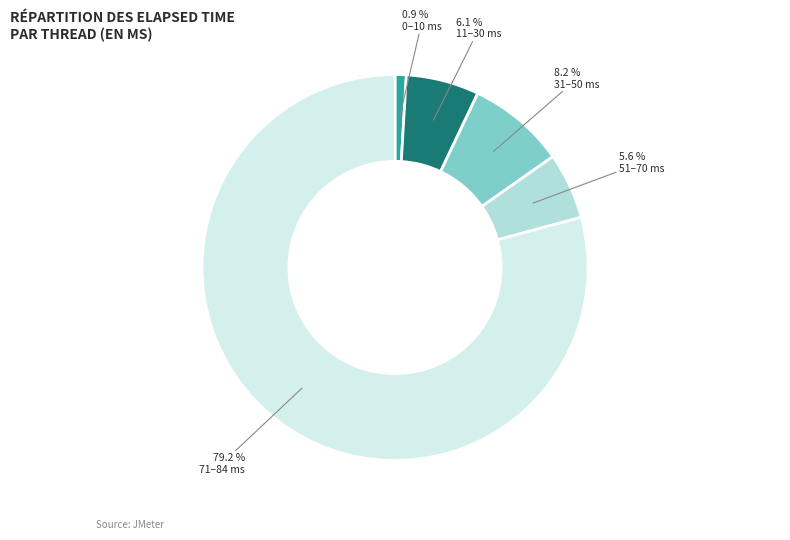

Is there a majority slice in this chart?

Yes